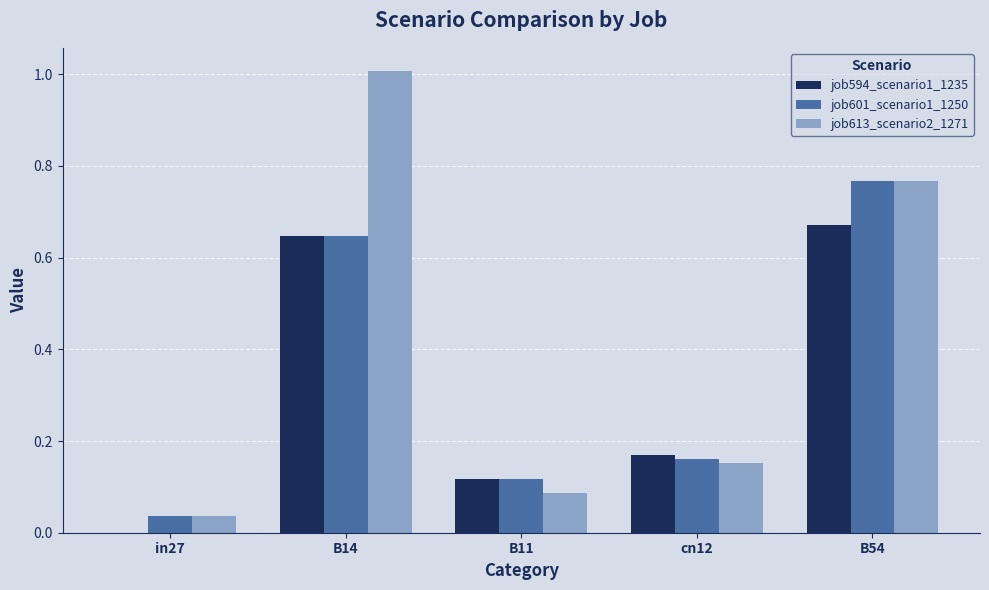

Are the bars grouped side by side (vs. stacked)?

Yes